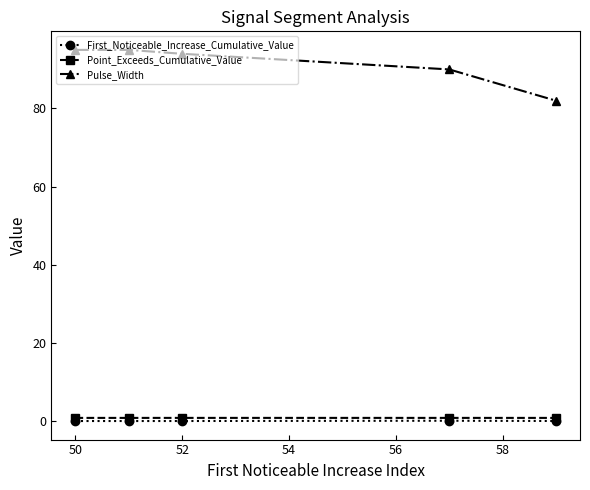

How many lines are shown in the chart?

3